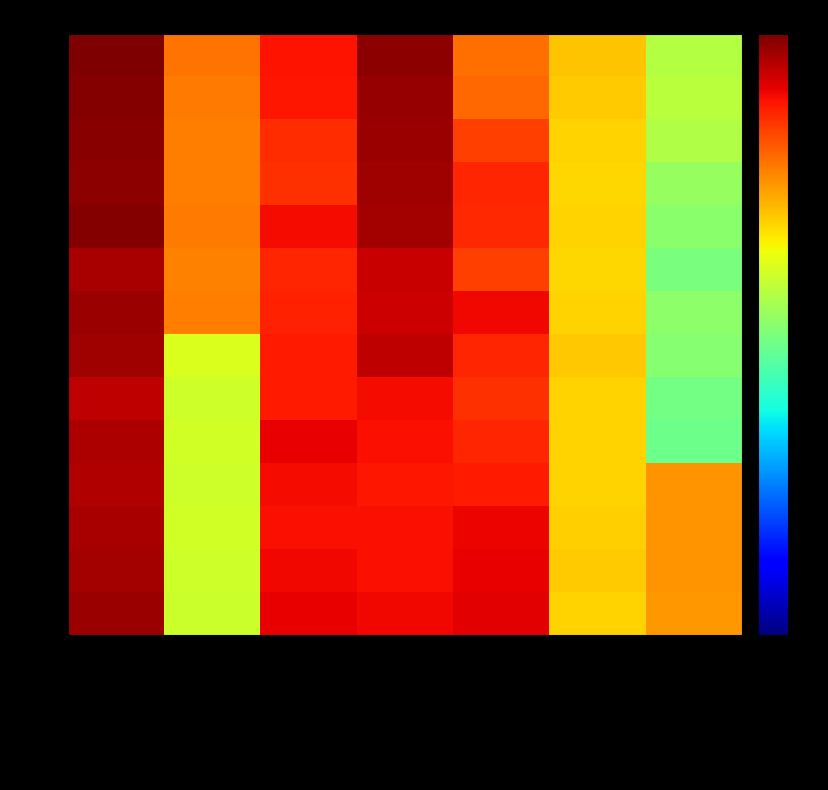

What is the greatest value displayed?

28270960